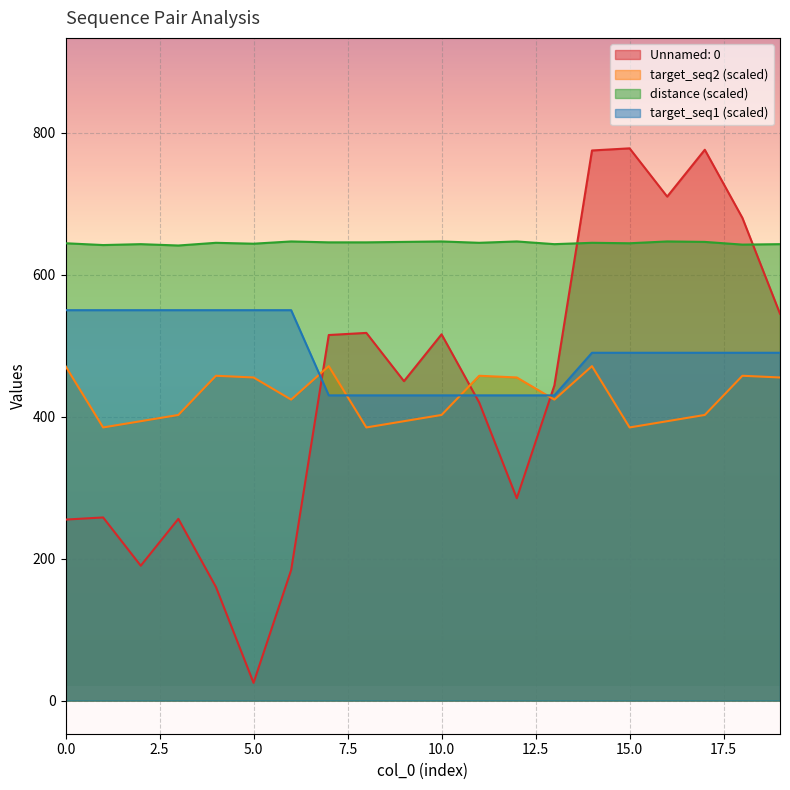

What is the minimum value shown in the chart?

25.0